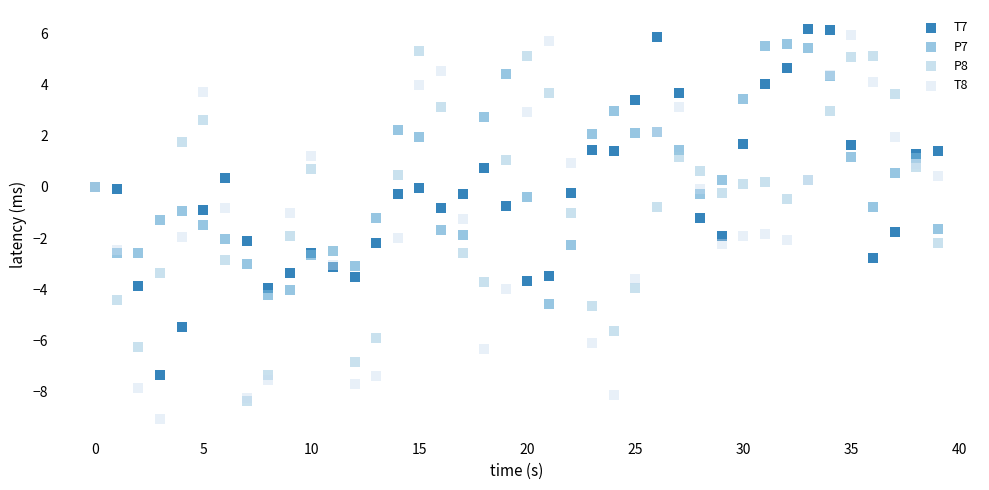

Which series reaches the maximum Y coordinate?

T7